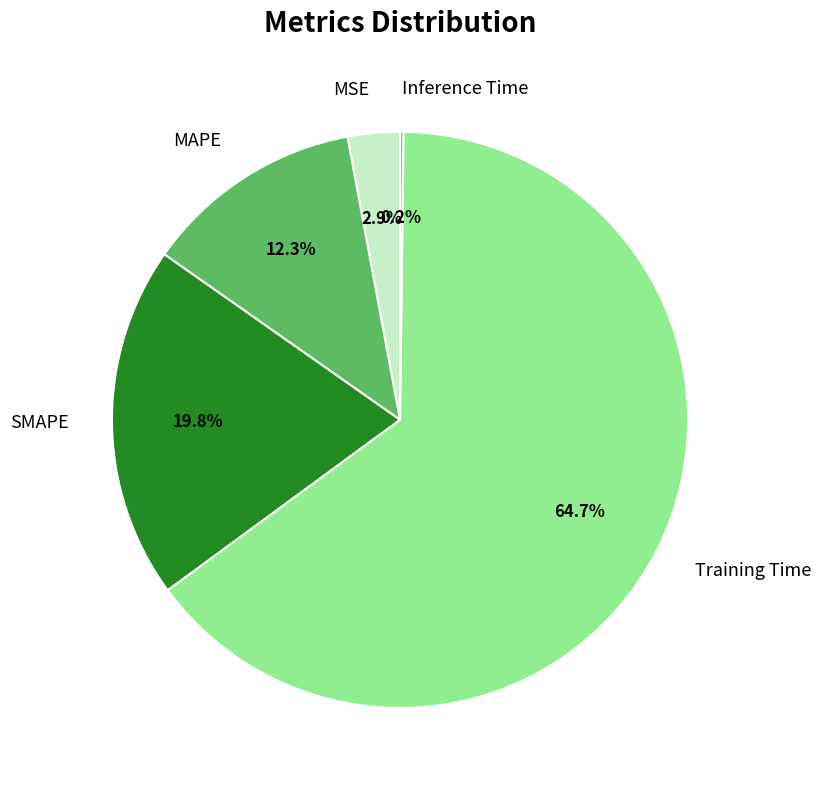

What is the largest slice in the pie chart?

Training Time